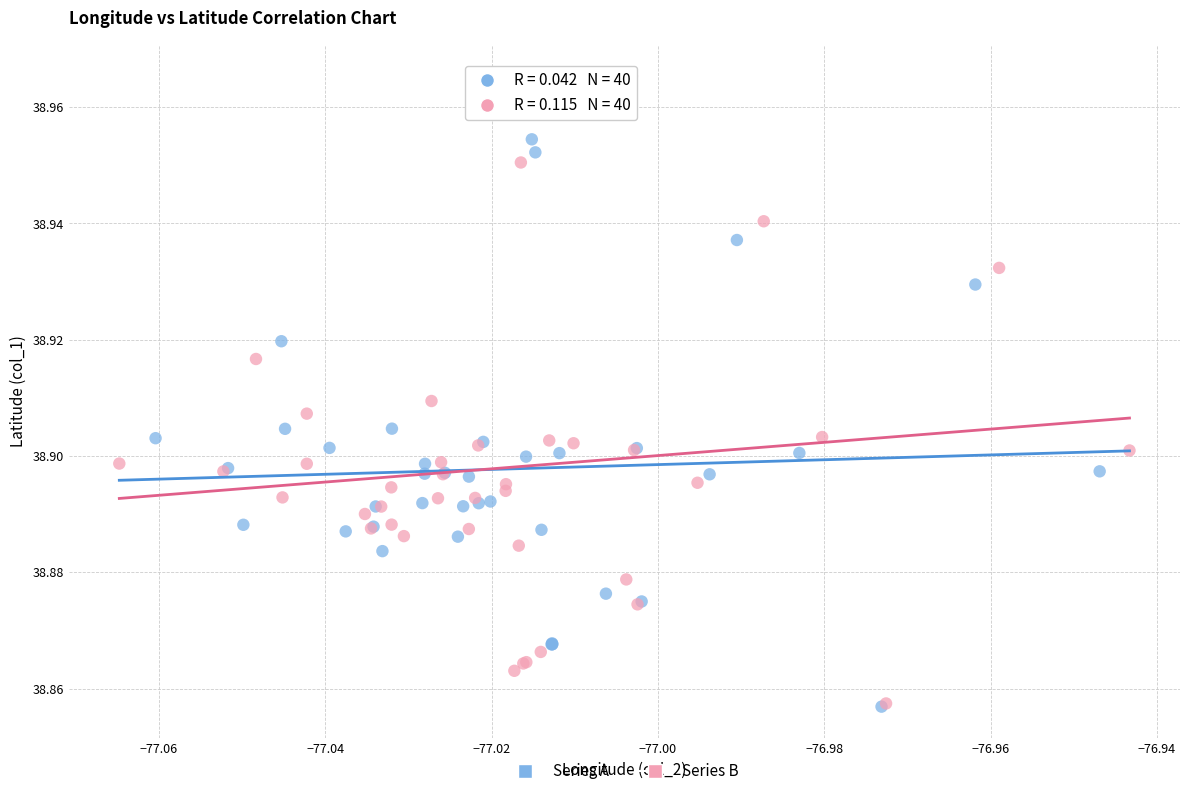

What are all the series names shown in the legend?

Series A, Series B